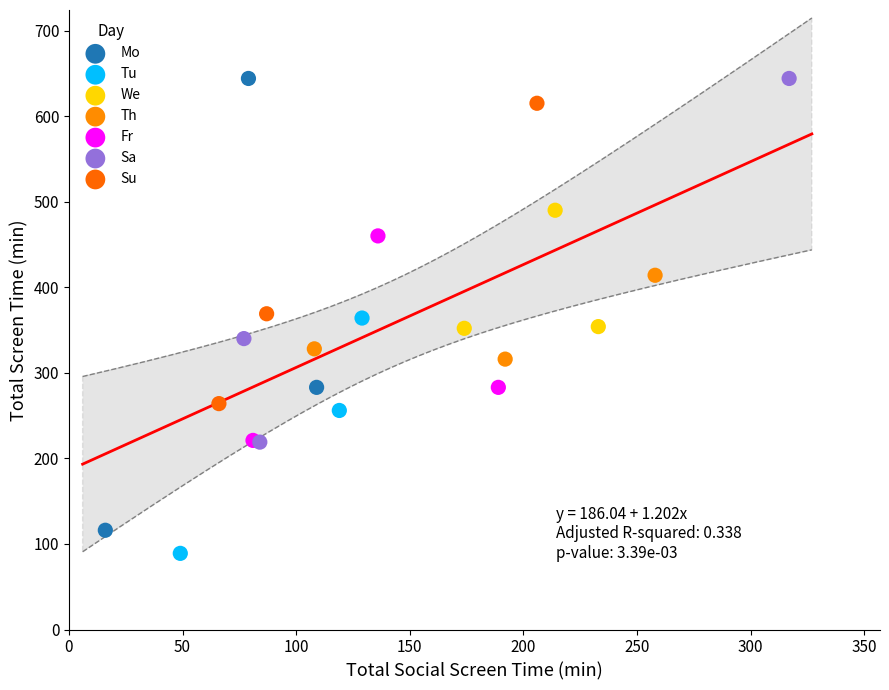

Which series has the largest Y range (max minus min)?

Mo